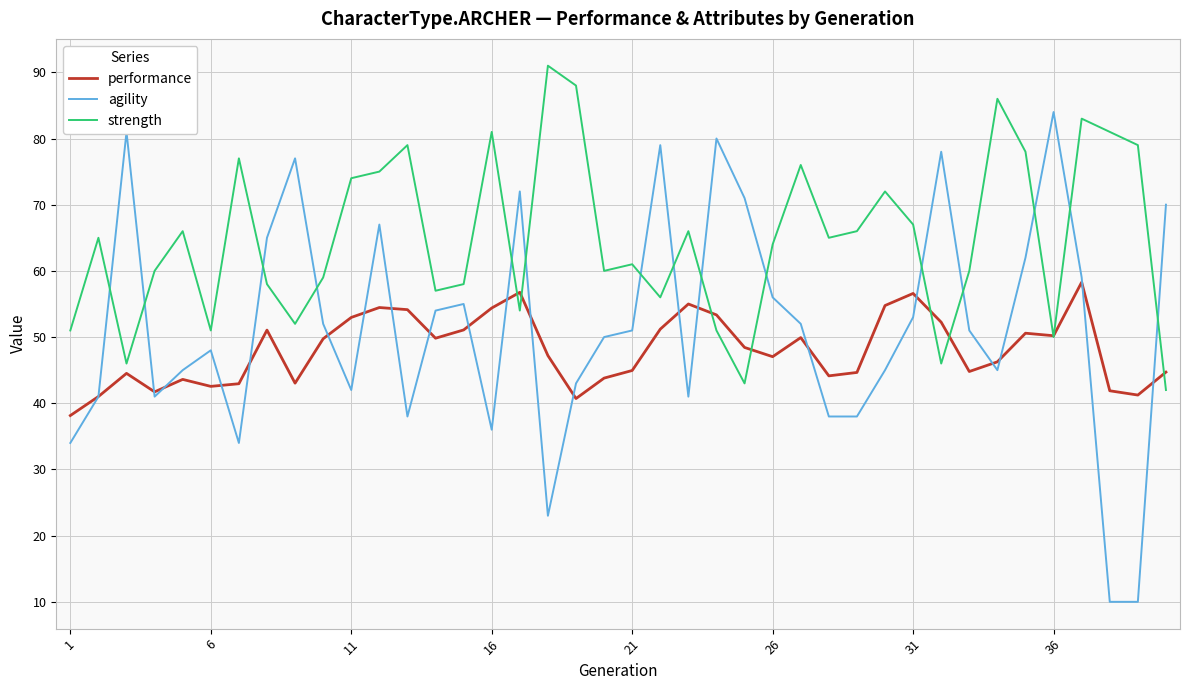

Which series has the largest total across all categories?

strength